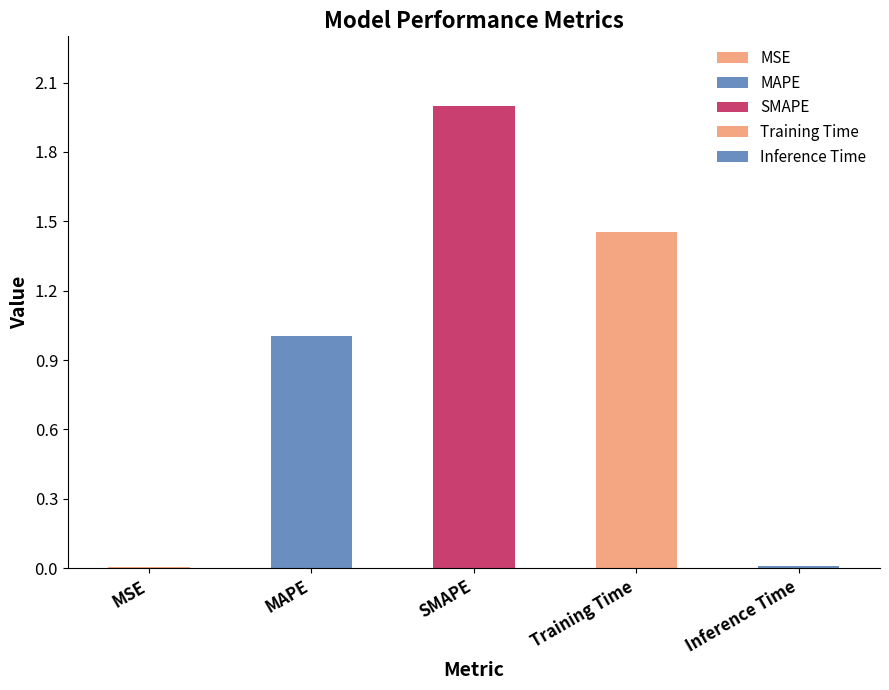

List the labels in order of value, smallest first.

MSE, Inference Time, MAPE, Training Time, SMAPE